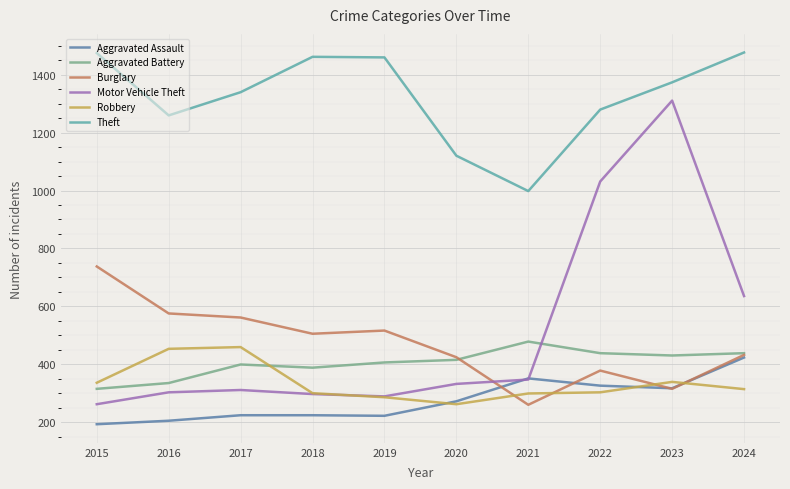

At which label does Aggravated Battery reach its peak?

2021